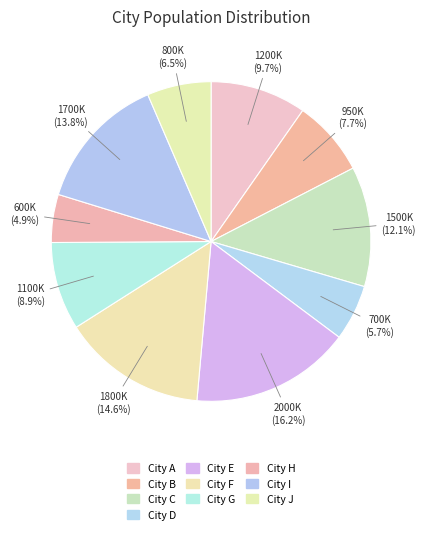

To the nearest percent, what is the difference between the City G and City C slice percentages?

3%